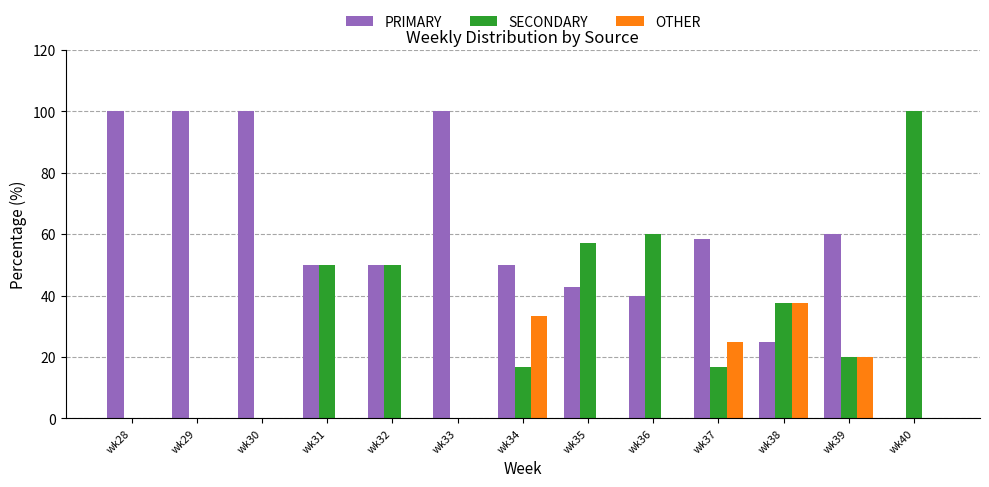

What is the spread (max minus min) of values at wk34?

33.3